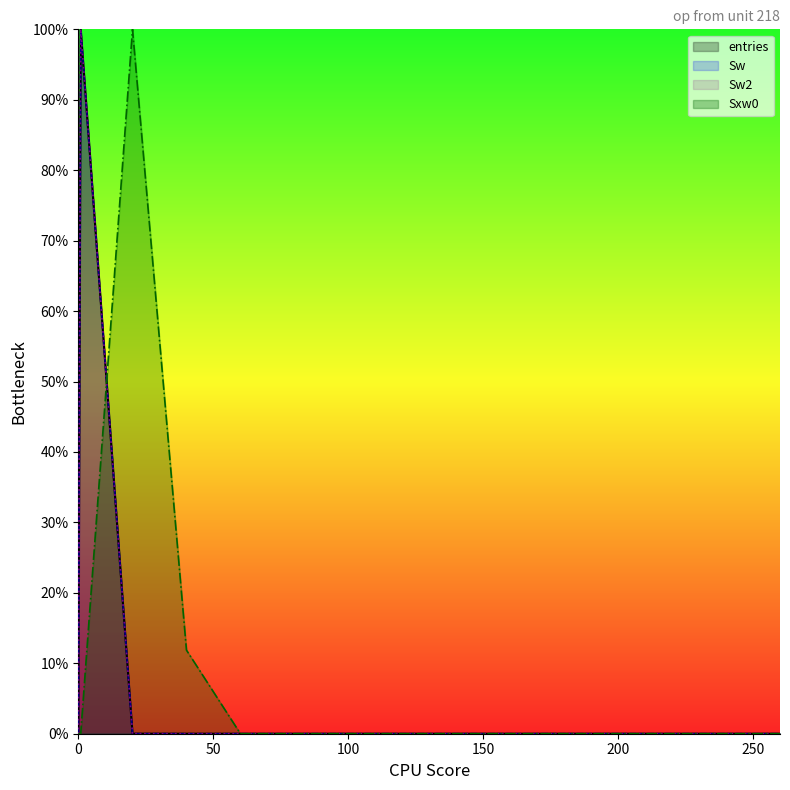

What is the maximum value shown in the chart?

100.0